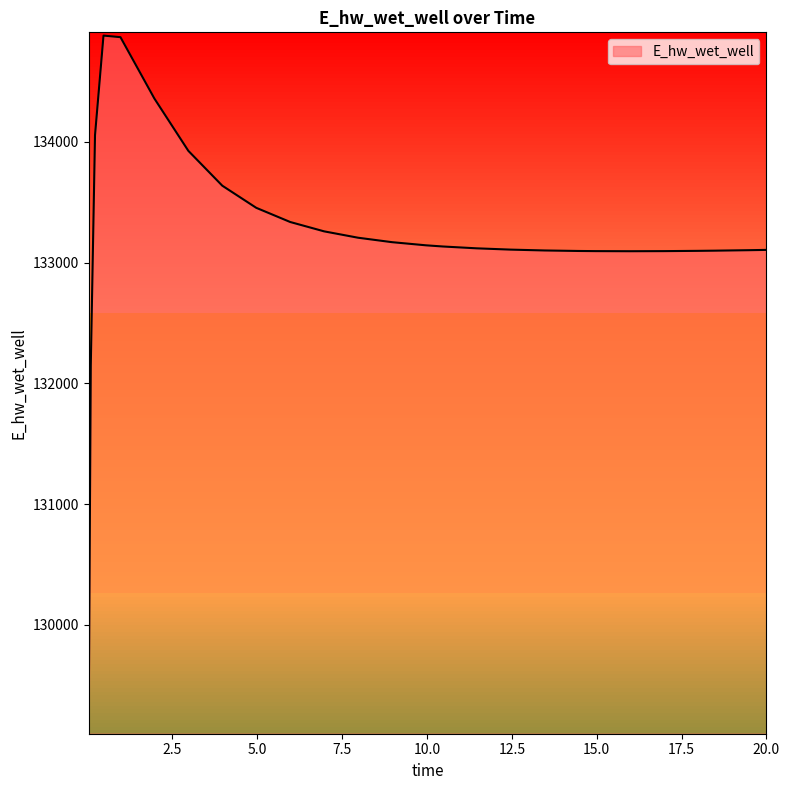

What is the ratio of the value at 16.96875 to the value at 11.46875?

1.0